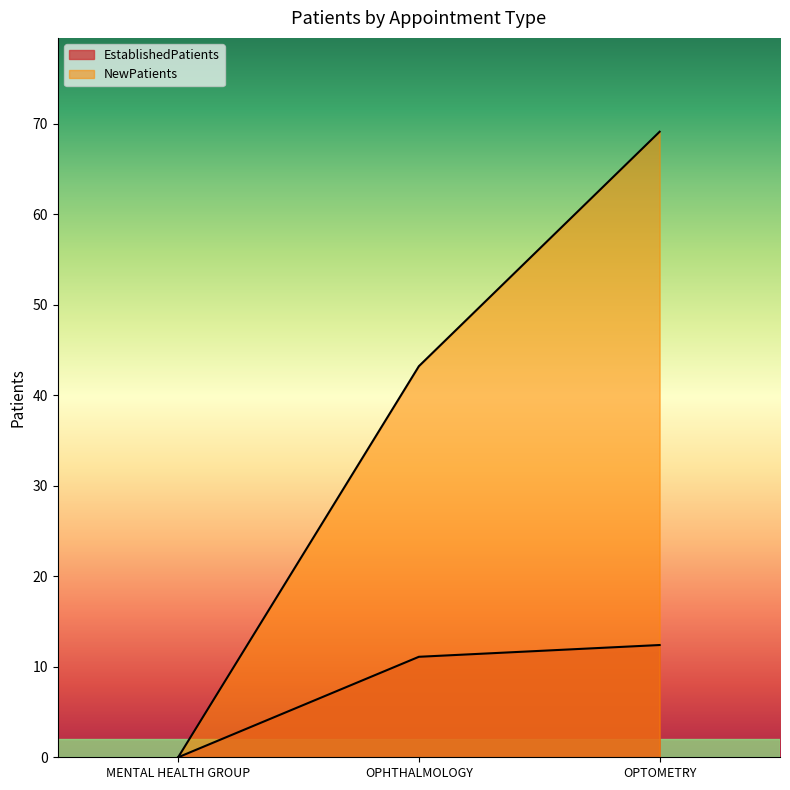

How many values in the EstablishedPatients series exceed 11?

2